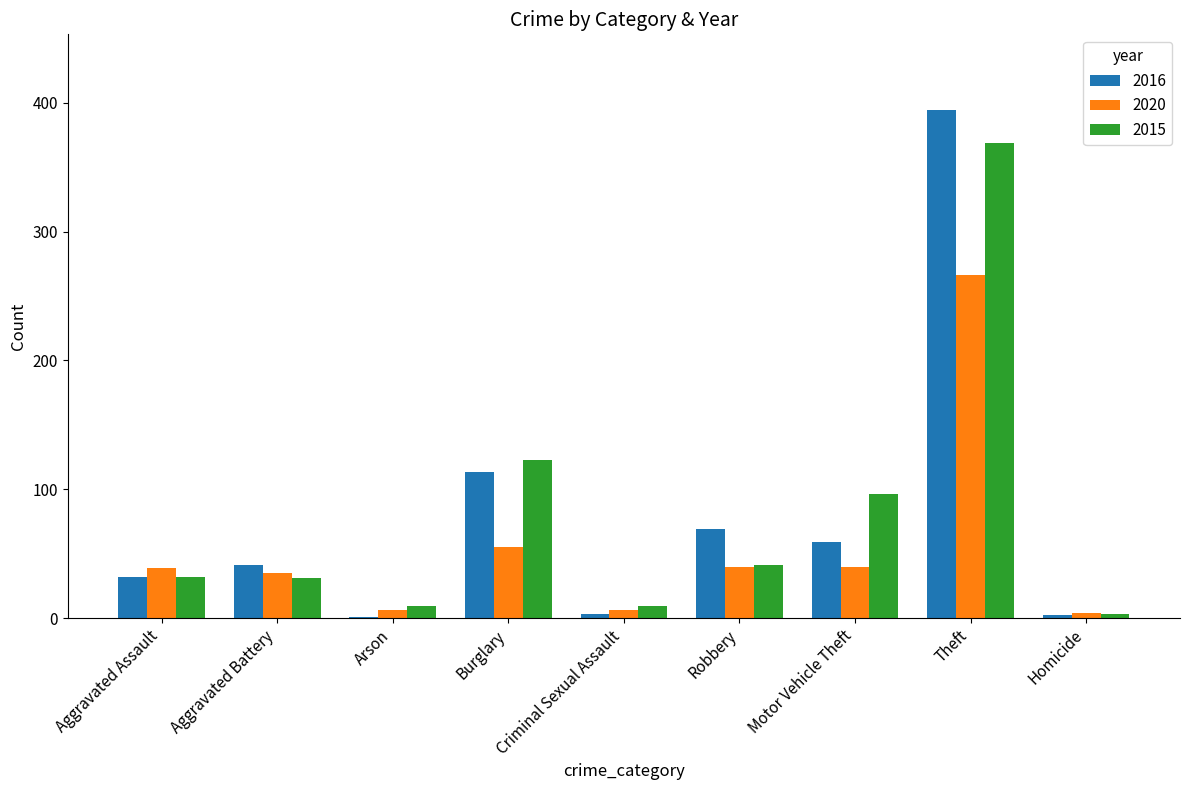

What is the spread (max minus min) of values at Robbery?

29